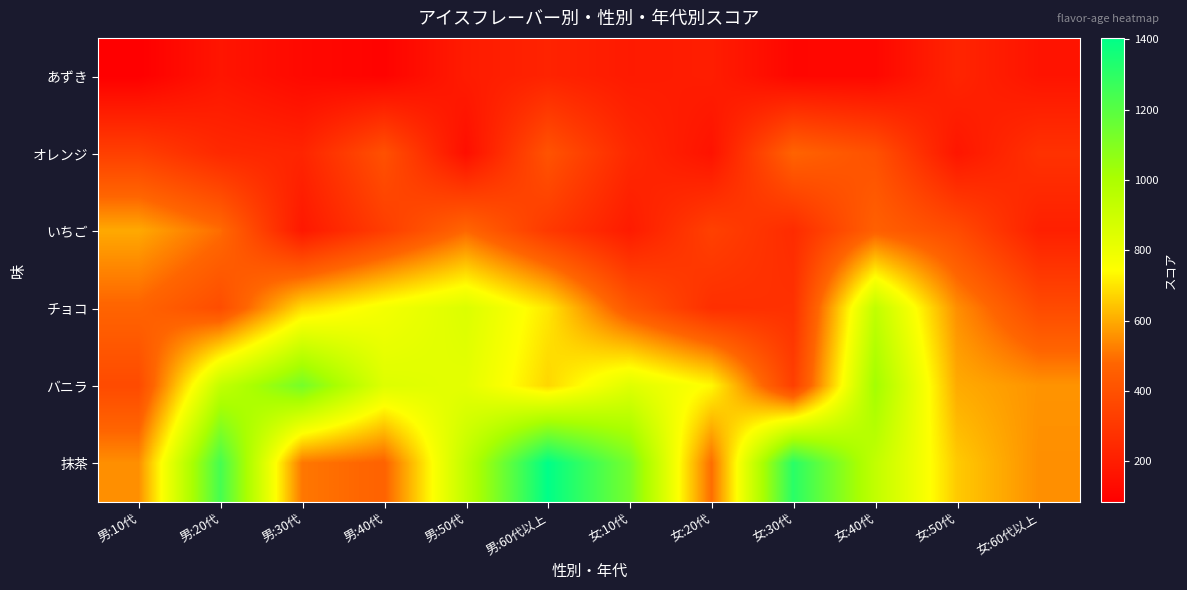

Reading left to right, list all the values displayed in this chart.

あずき: 男:10代=84	男:20代=168	男:30代=120	男:40代=99	男:50代=193	男:60代以上=222	女:10代=189	女:20代=200	女:30代=112	女:40代=114	女:50代=228	女:60代以上=163
オレンジ: 男:10代=330	男:20代=244	男:30代=228	男:40代=398	男:50代=144	男:60代以上=408	女:10代=244	女:20代=160	女:30代=470	女:40代=400	女:50代=172	女:60代以上=278
いちご: 男:10代=597	男:20代=492	男:30代=180	男:40代=324	男:50代=480	男:60代以上=309	女:10代=192	女:20代=336	女:30代=255	女:40代=459	女:50代=378	女:60代以上=210
チョコ: 男:10代=472	男:20代=384	男:30代=684	男:40代=776	男:50代=852	男:60代以上=704	女:10代=424	女:20代=268	女:30代=276	女:40代=936	女:50代=552	女:60代以上=376
バニラ: 男:10代=375	男:20代=930	男:30代=1130	男:40代=845	男:50代=825	男:60代以上=675	女:10代=840	女:20代=735	女:30代=330	女:40代=1025	女:50代=600	女:60代以上=560
抹茶: 男:10代=552	男:20代=1242	男:30代=510	男:40代=468	男:50代=936	男:60代以上=1404	女:10代=1128	女:20代=492	女:30代=1308	女:40代=936	女:50代=654	女:60代以上=552